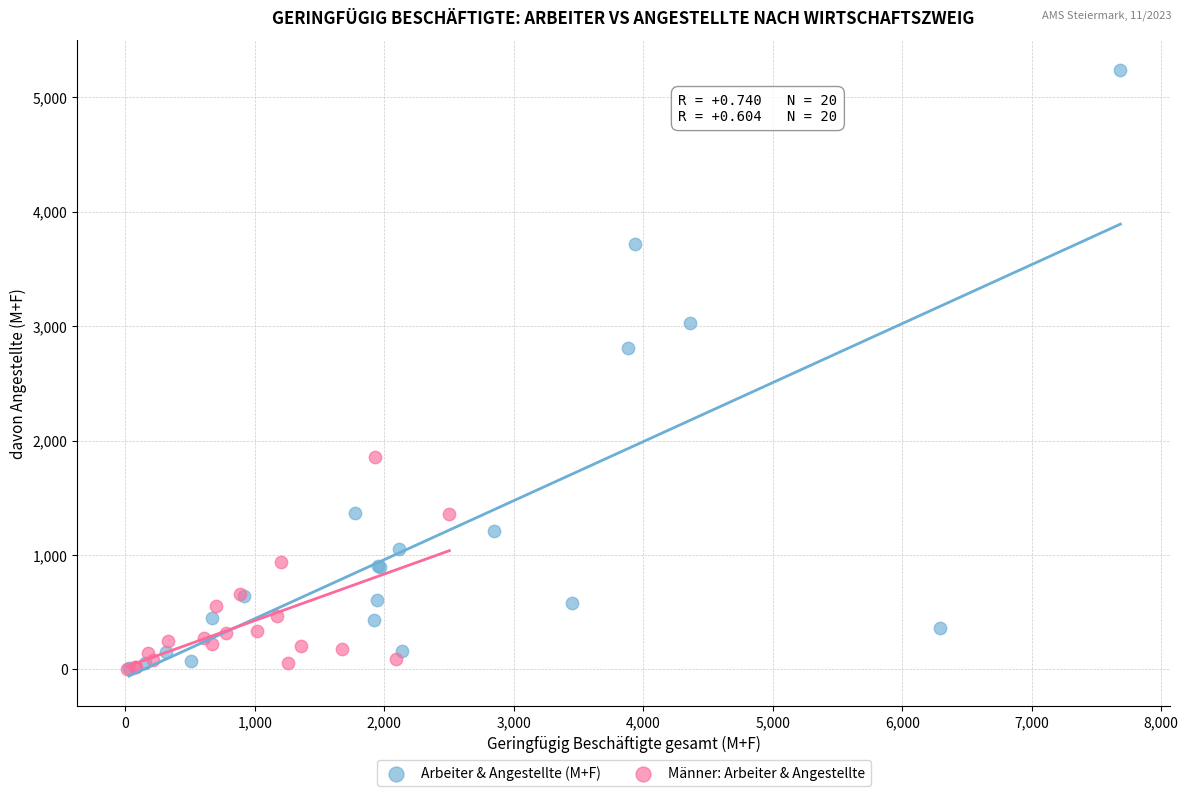

Which series reaches the maximum Y coordinate?

Arbeiter & Angestellte (M+F)